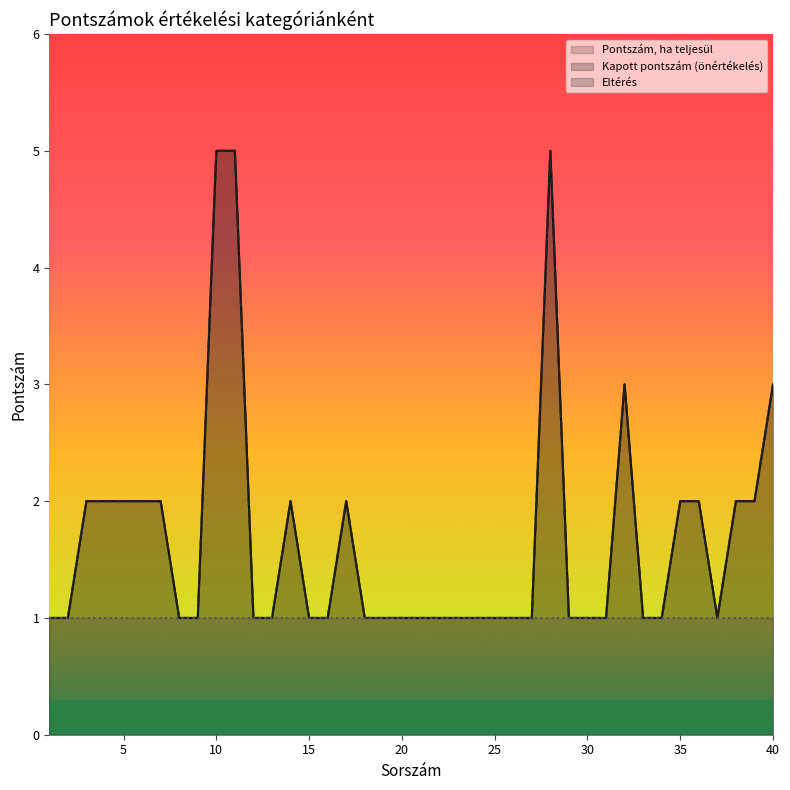

At 36, list the series in order from largest to smallest.

Pontszám, ha teljesül, Kapott pontszám (önértékelés)